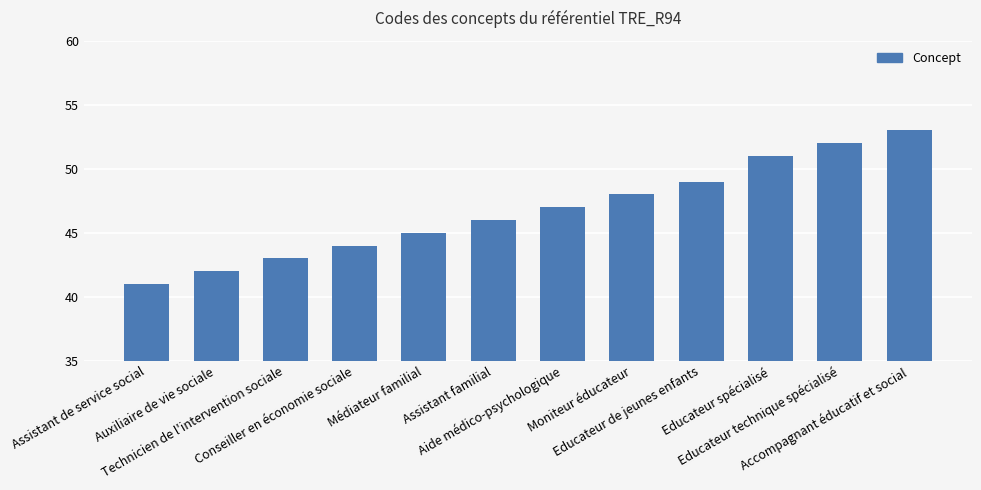

What is the label of the 5th bar from the left?

Médiateur familial